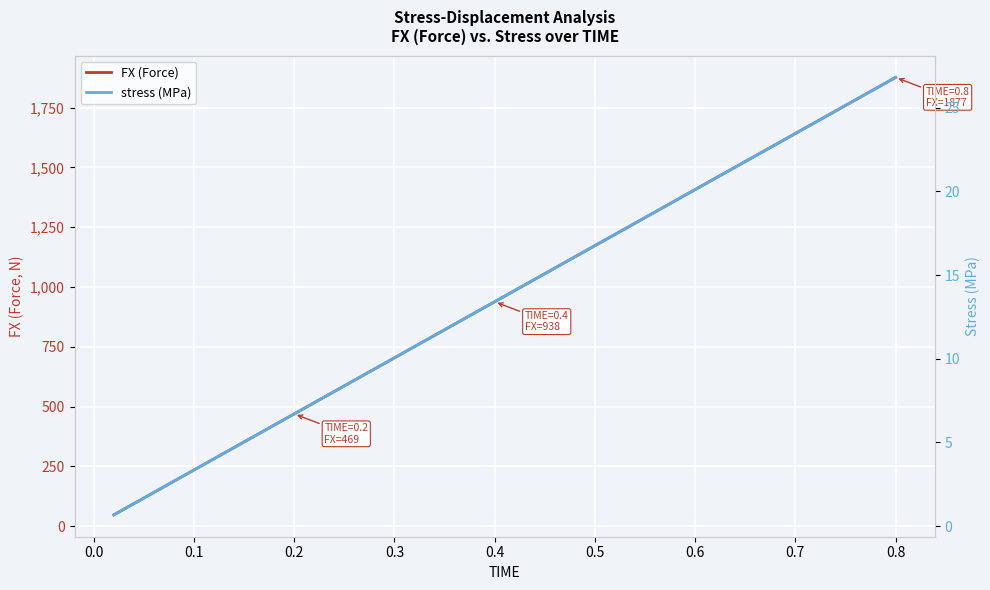

True or false: stress (MPa) has a value of 13.7 at 13.

False